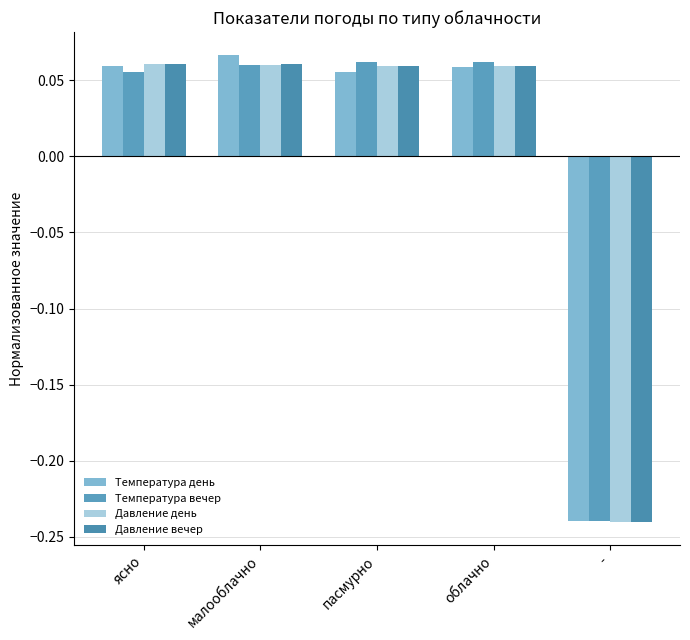

At which label does Давление вечер reach its peak?

ясно